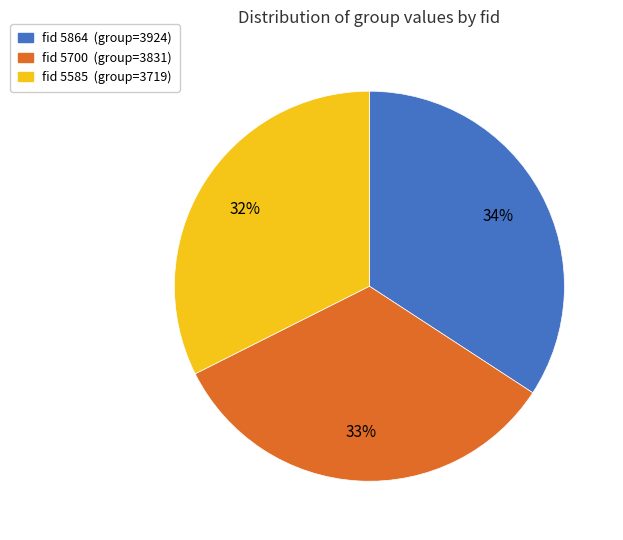

To the nearest percent, what is the difference between the largest and smallest slice percentages?

2%